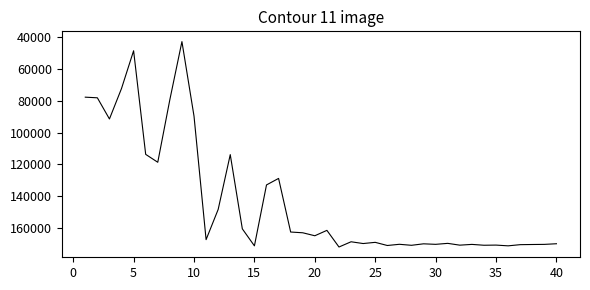

What is the maximum value shown in the chart?

171882